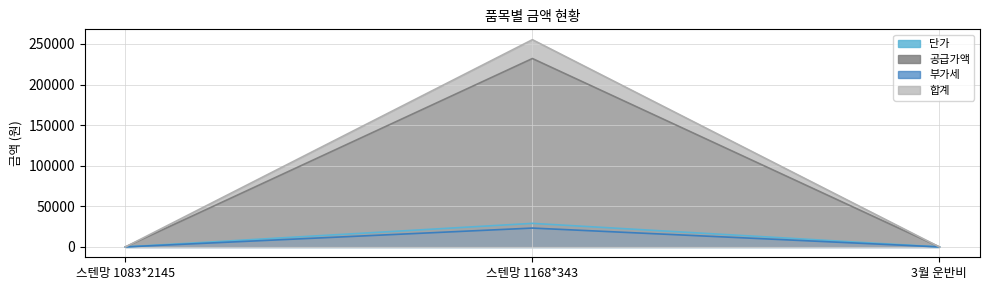

How many data points in 부가세 are above 0?

1